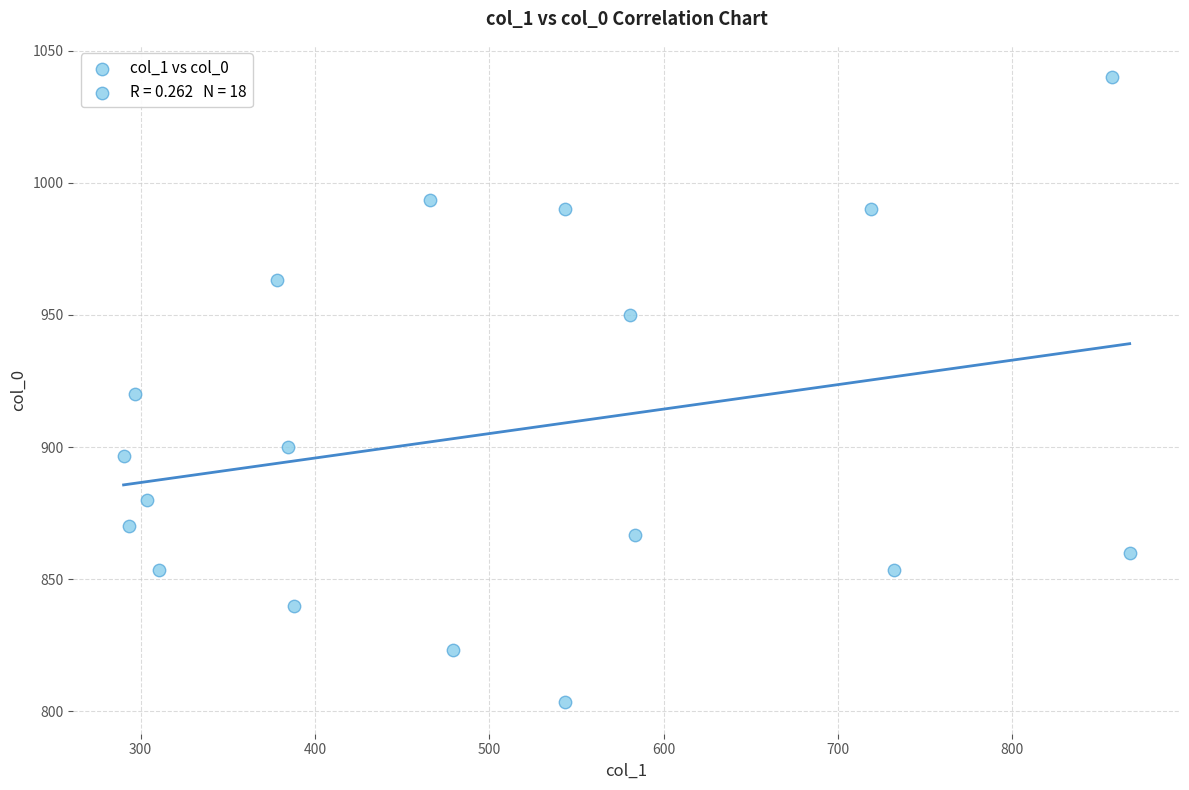

What is the range of Y values (max minus min)?

236.7